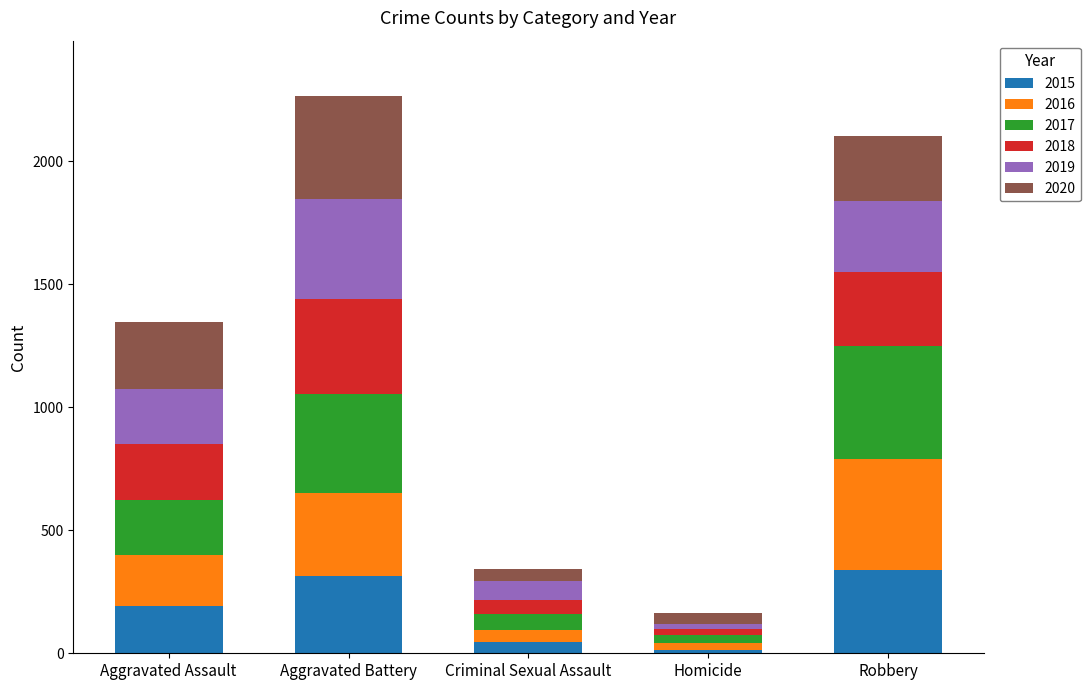

The value of 2015 at Robbery is 514. True or false?

False